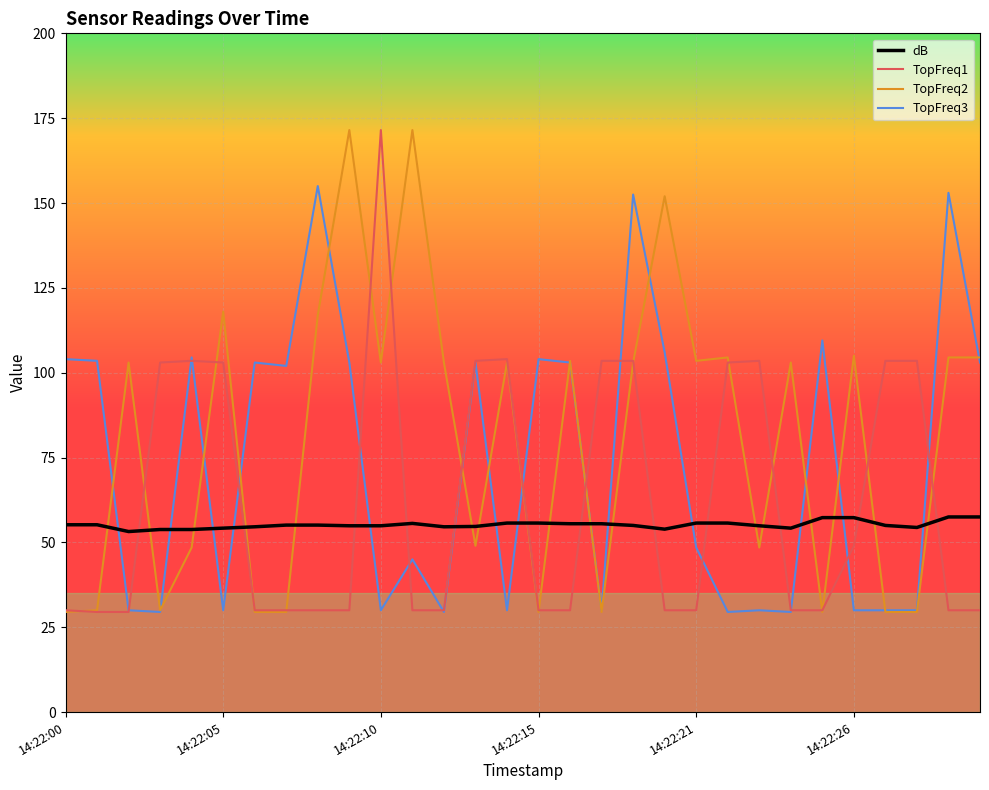

How many times do TopFreq3 and dB cross each other?

14